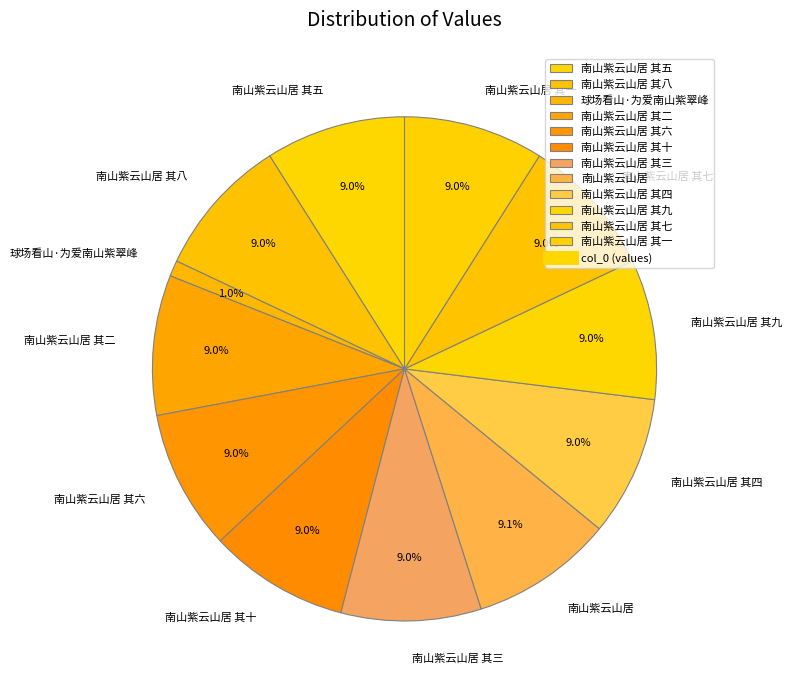

To the nearest percent, what is the average slice percentage?

8%